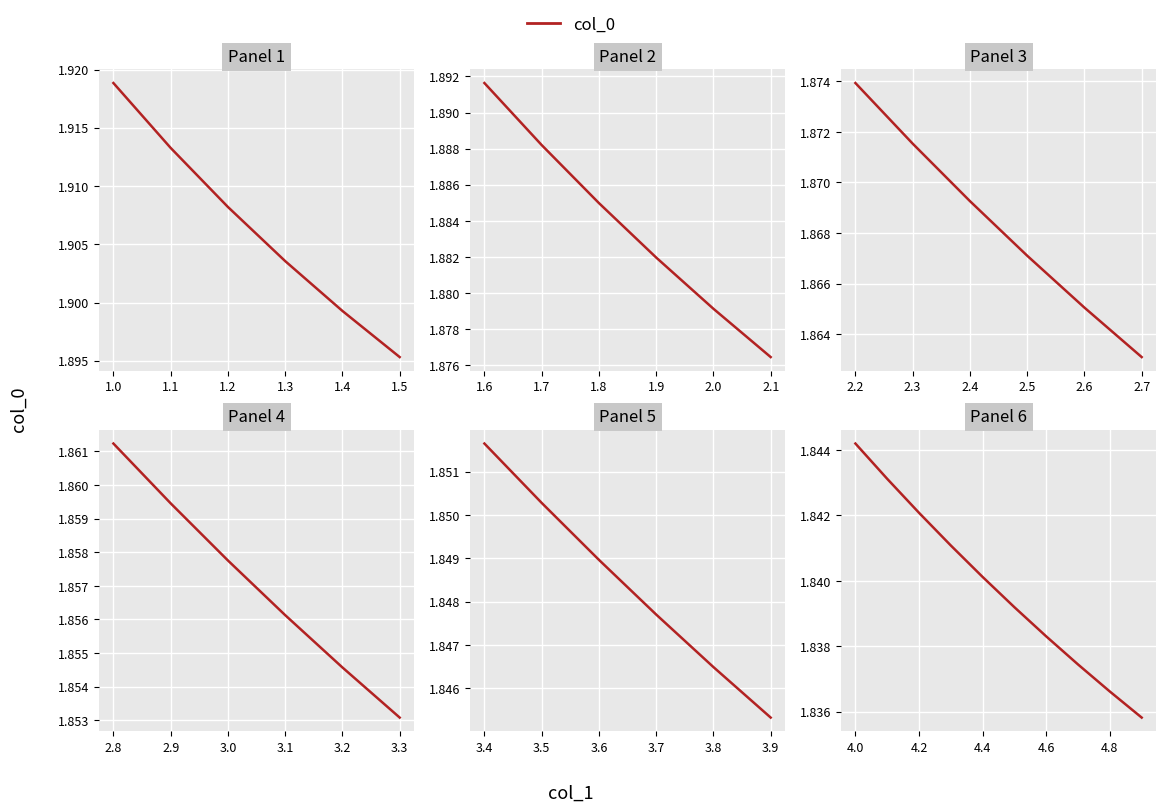

What is the label of the 8th point from the left?

1.6